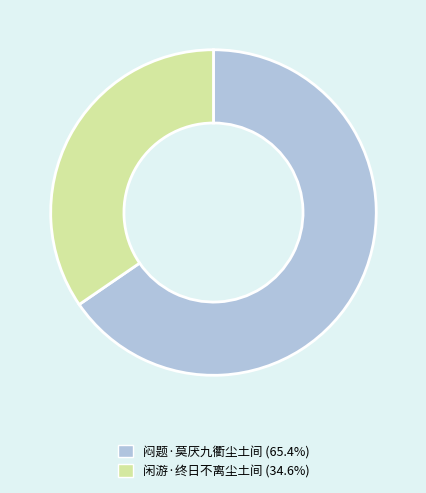

Rank the categories by value from lowest to highest.

闲游·终日不离尘土间, 闷题·莫厌九衢尘土间